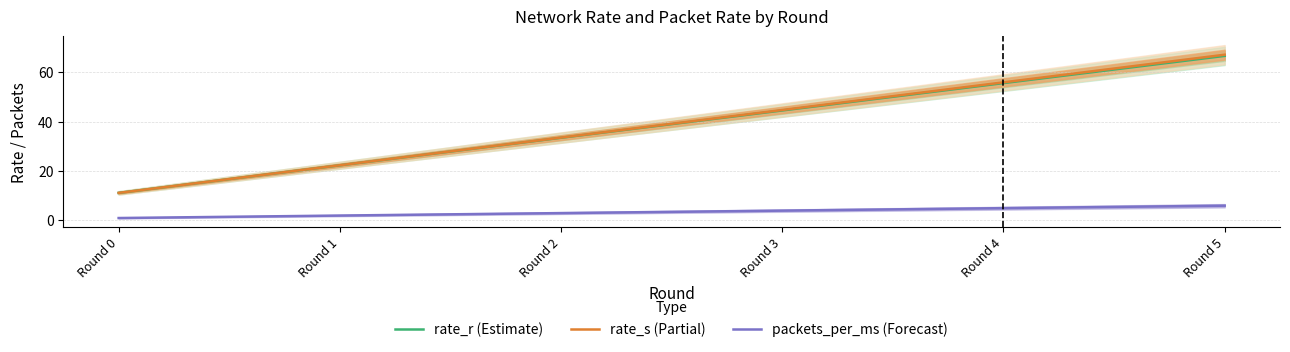

What is the difference between the highest and lowest values at Round 0?

10.2